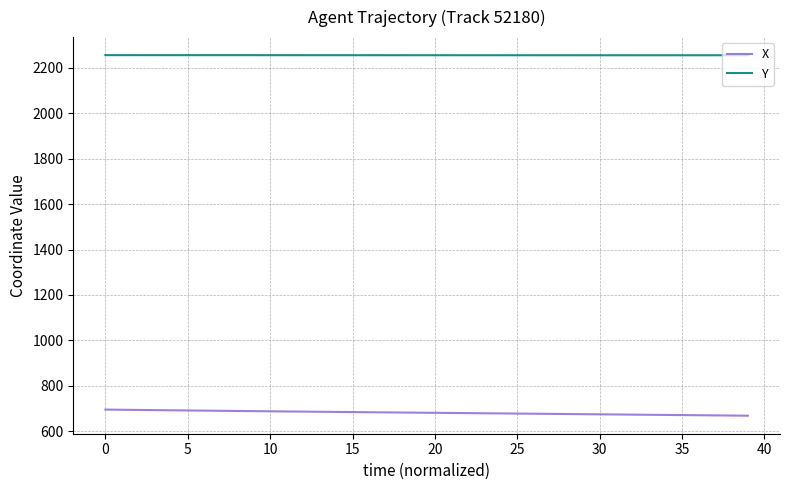

Rank the series by their average value, from lowest to highest.

X, Y